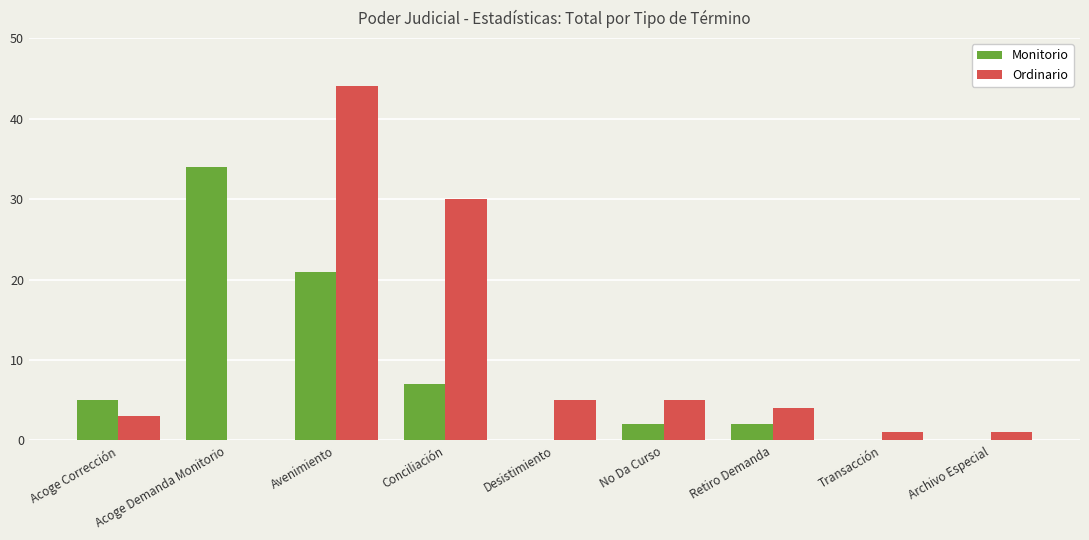

What is the sum of the Ordinario values at Acoge Demanda Monitorio and Avenimiento?

44